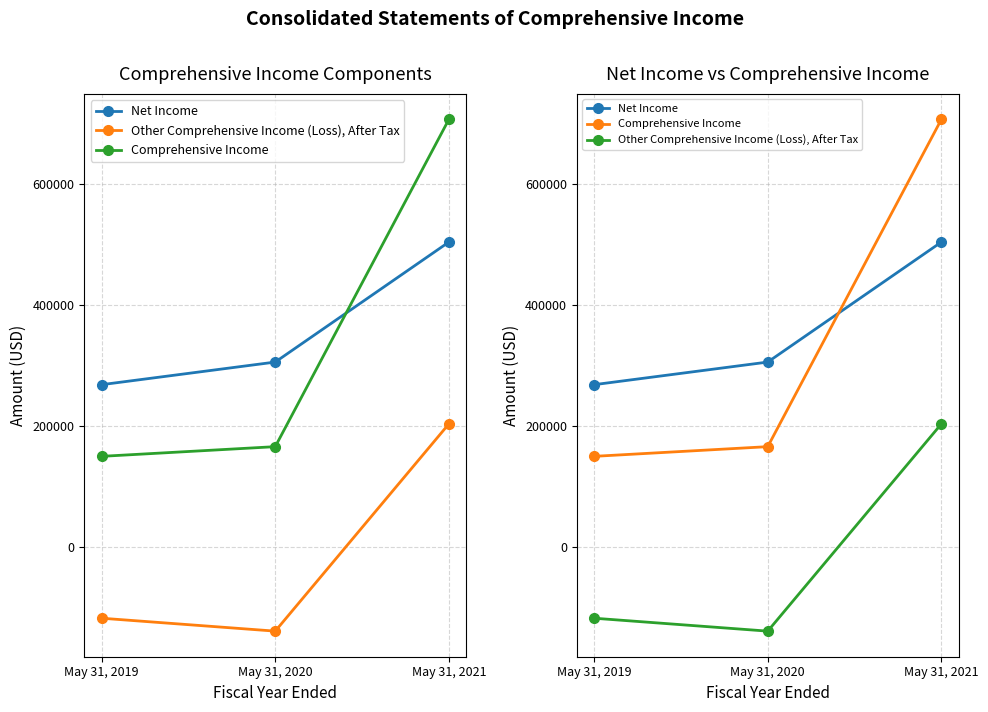

What is the difference between the Comprehensive Income values at May 31, 2020 and May 31, 2019?

16021